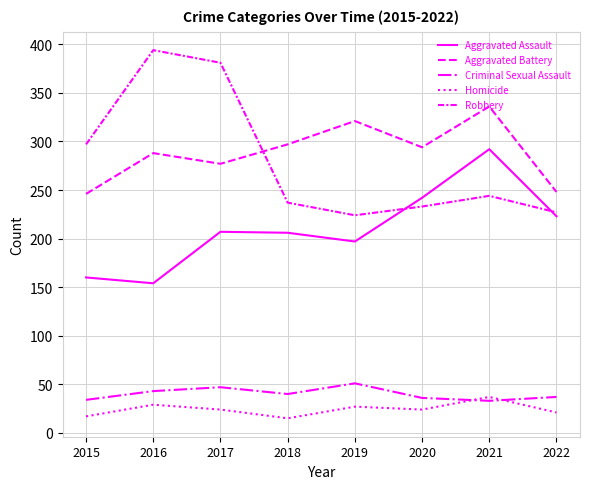

Which category has the lowest value in the Homicide series?

2018